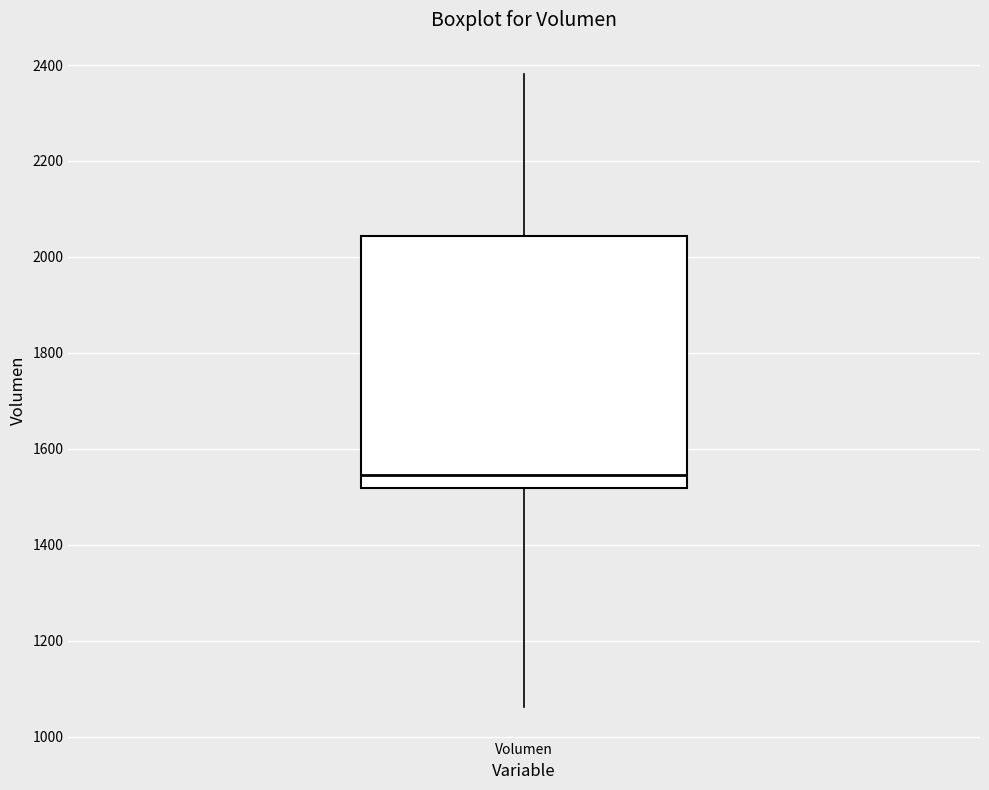

Transcribe this box plot: give where the median line is, the range the box spans, and where the two whiskers end, as read against the y-axis. The values are not printed on the chart, so give them approximately, as read against the axis.

median 1540, box 1520 to 2040, whiskers 1060 to 2380